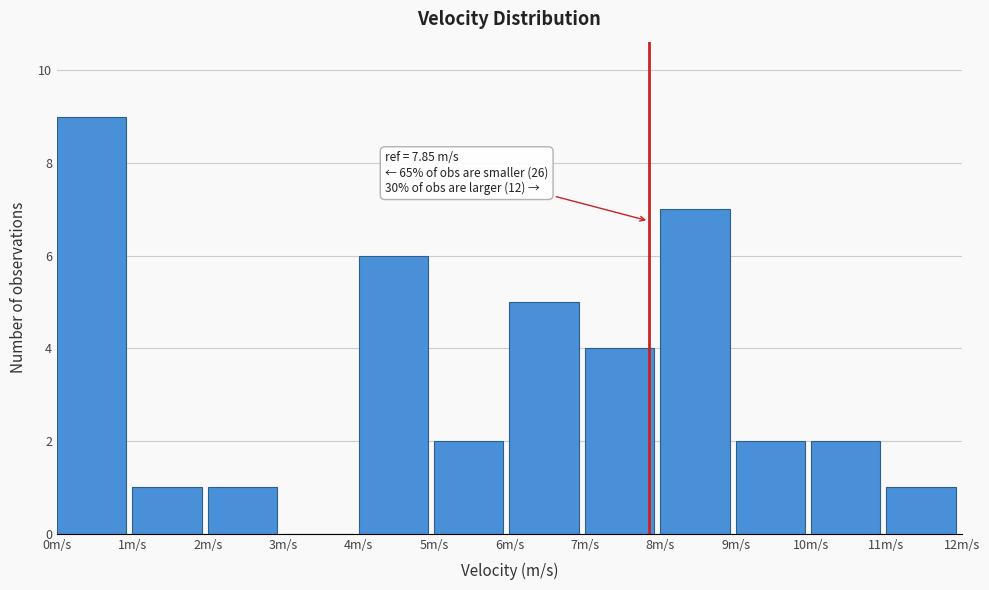

Over which range of the x-axis is the bar tallest?

0 to 1